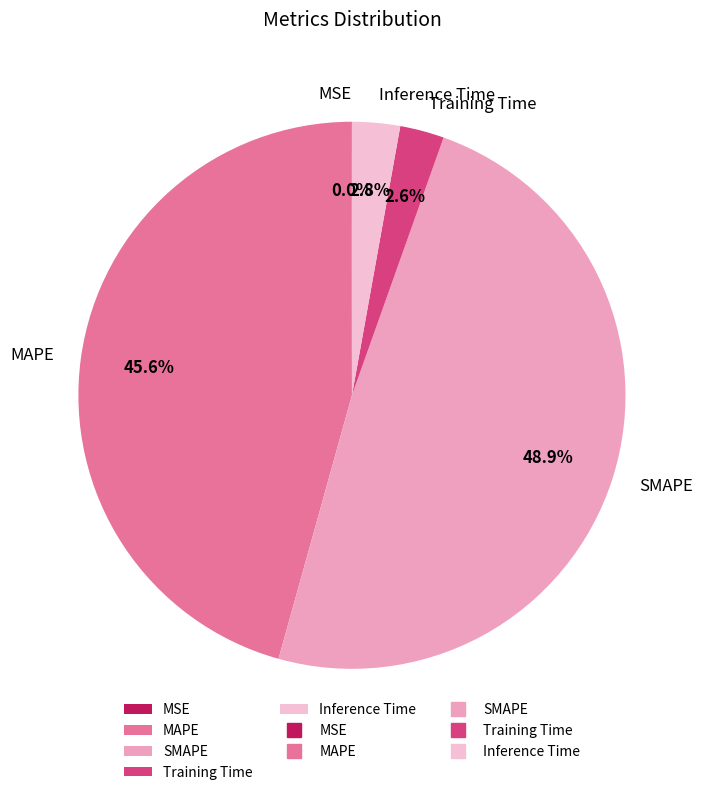

What percentage is the SMAPE slice, to the nearest percent?

49%